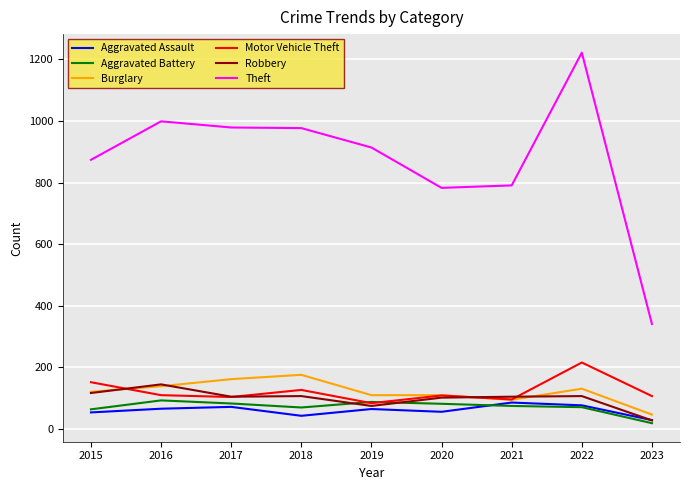

What is the difference between the Aggravated Battery values at 2021 and 2019?

13